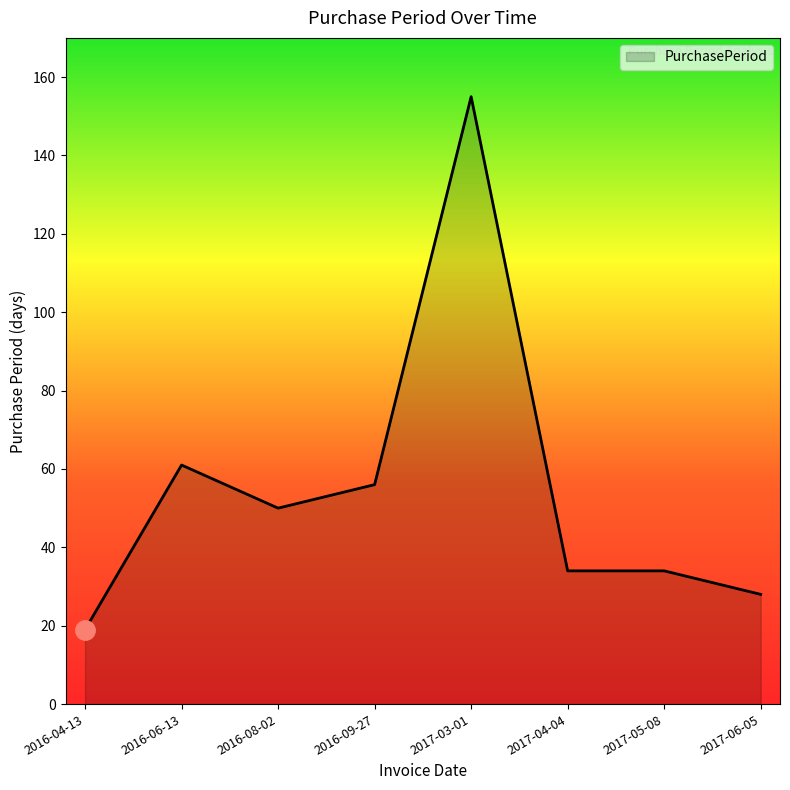

What is the sum of the values at 2016-04-13 and 2016-08-02?

69